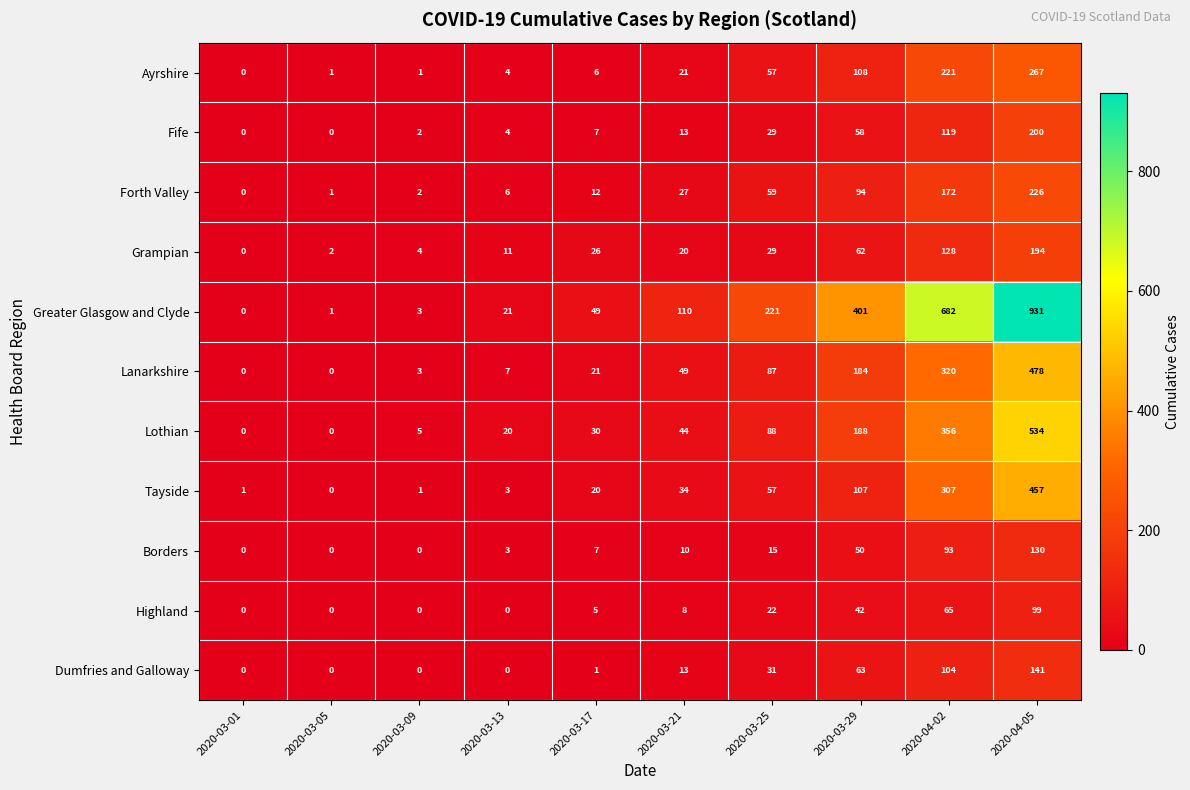

What is the sum of the Lothian values at 2020-03-25 and 2020-04-02?

444